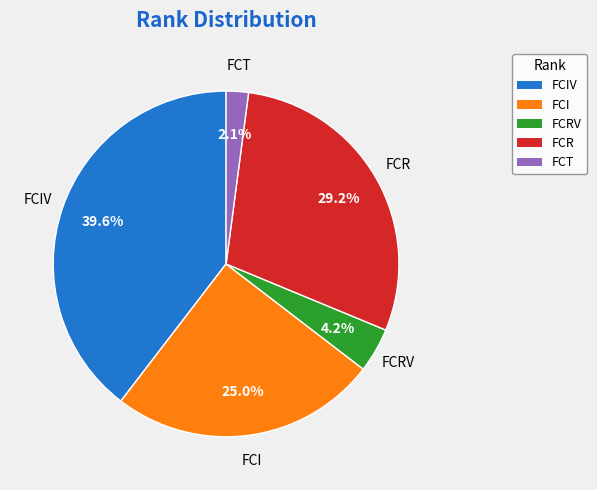

To the nearest percent, what portion does FCIV represent?

40%